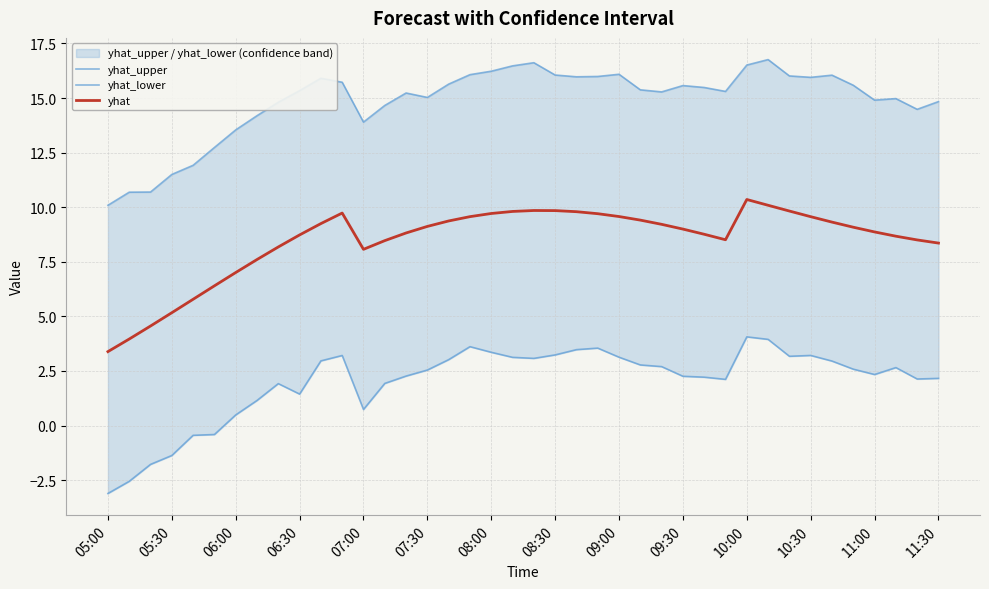

Reading right to left, what are all the values shown in this chart?

yhat_upper: 14.8	14.5	15.0	14.9	15.6	16.0	15.9	16.0	16.8	16.5	15.3	15.5	15.6	15.3	15.4	16.1	16.0	16.0	16.1	16.6	16.5	16.2	16.1	15.6	15.0	15.2	14.7	13.9	15.7	15.9	15.3	14.8	14.2	13.5	12.7	11.9	11.5	10.7	10.7	10.1
yhat_lower: 2.2	2.1	2.7	2.3	2.6	3.0	3.2	3.2	3.9	4.1	2.1	2.2	2.3	2.7	2.8	3.1	3.5	3.5	3.2	3.1	3.1	3.4	3.6	3.0	2.5	2.3	1.9	0.7	3.2	3.0	1.4	1.9	1.1	0.5	-0.4	-0.4	-1.4	-1.8	-2.6	-3.1
yhat: 8.4	8.5	8.7	8.9	9.1	9.3	9.6	9.8	10.1	10.4	8.5	8.8	9.0	9.2	9.4	9.6	9.7	9.8	9.8	9.8	9.8	9.7	9.6	9.4	9.1	8.8	8.5	8.1	9.7	9.2	8.7	8.2	7.6	7.0	6.4	5.8	5.2	4.6	4.0	3.4